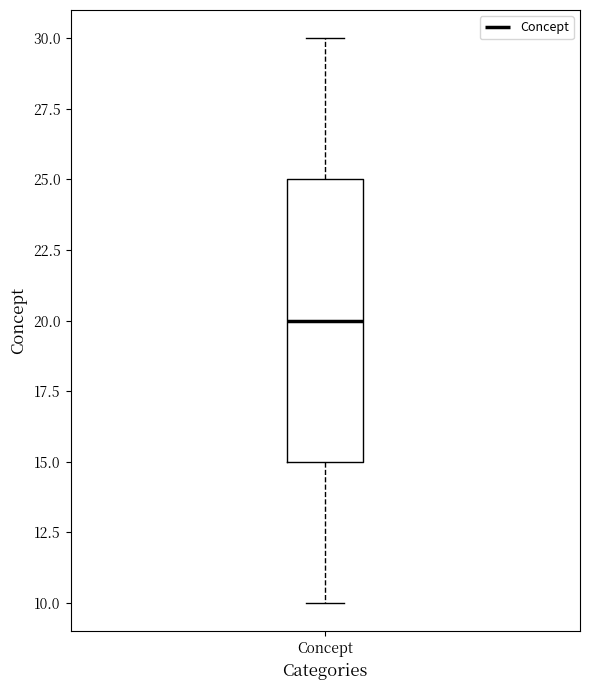

Read this box plot against the y-axis: the position of the median line, the range covered by the box, and the ends of both whiskers. The values are not printed on the chart, so give them approximately, as read against the axis.

median 20, box 15 to 25, whiskers 10 to 30